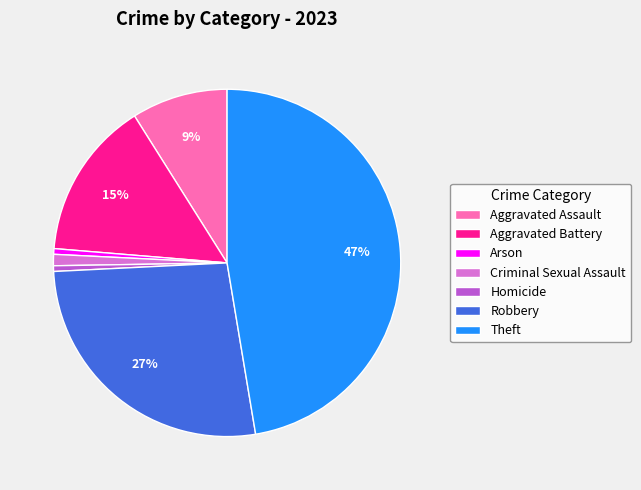

Which category has the biggest portion of the pie?

Theft